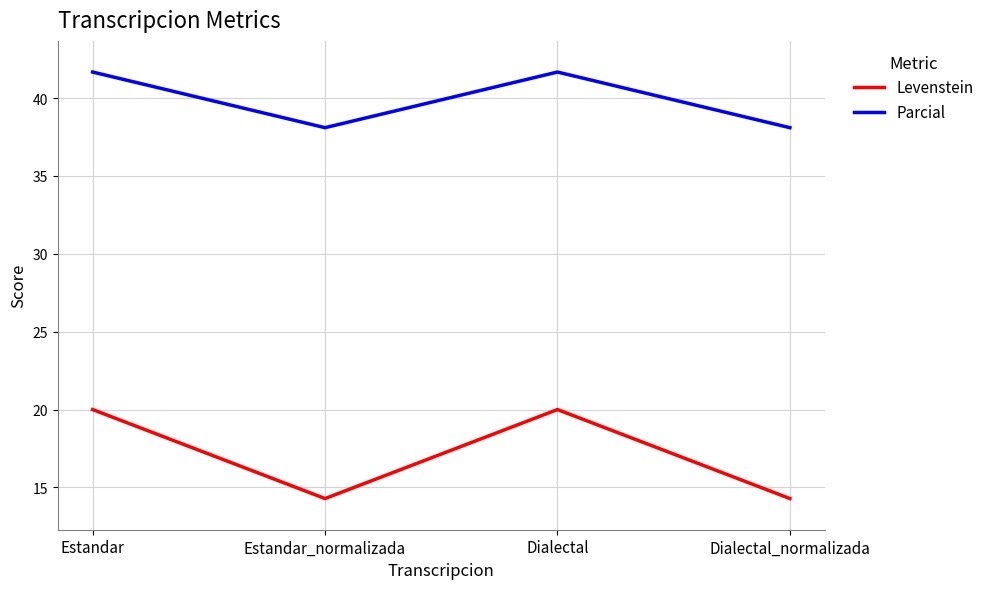

In Parcial, how many points are lower than both neighbors (excluding endpoints)?

1